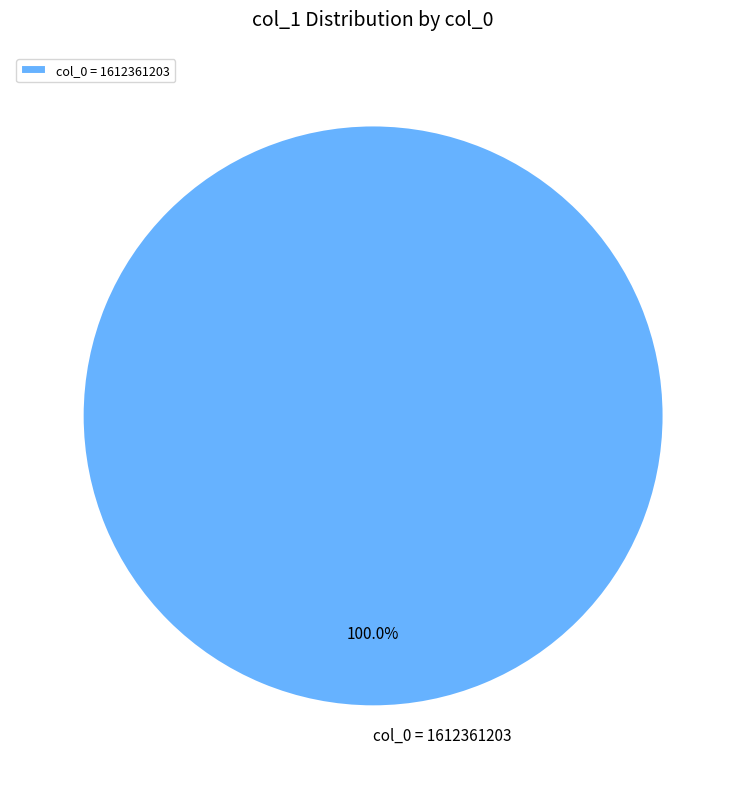

Does any single category account for the majority?

Yes